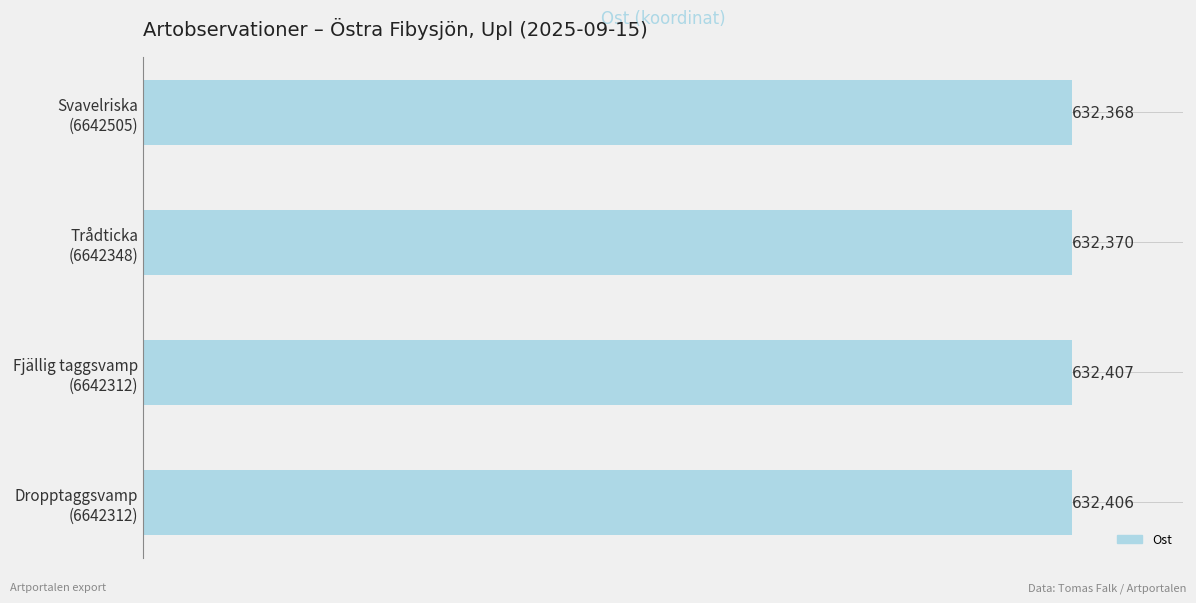

Which label corresponds to the largest value in the chart?

Fjällig taggsvamp
(6642312)